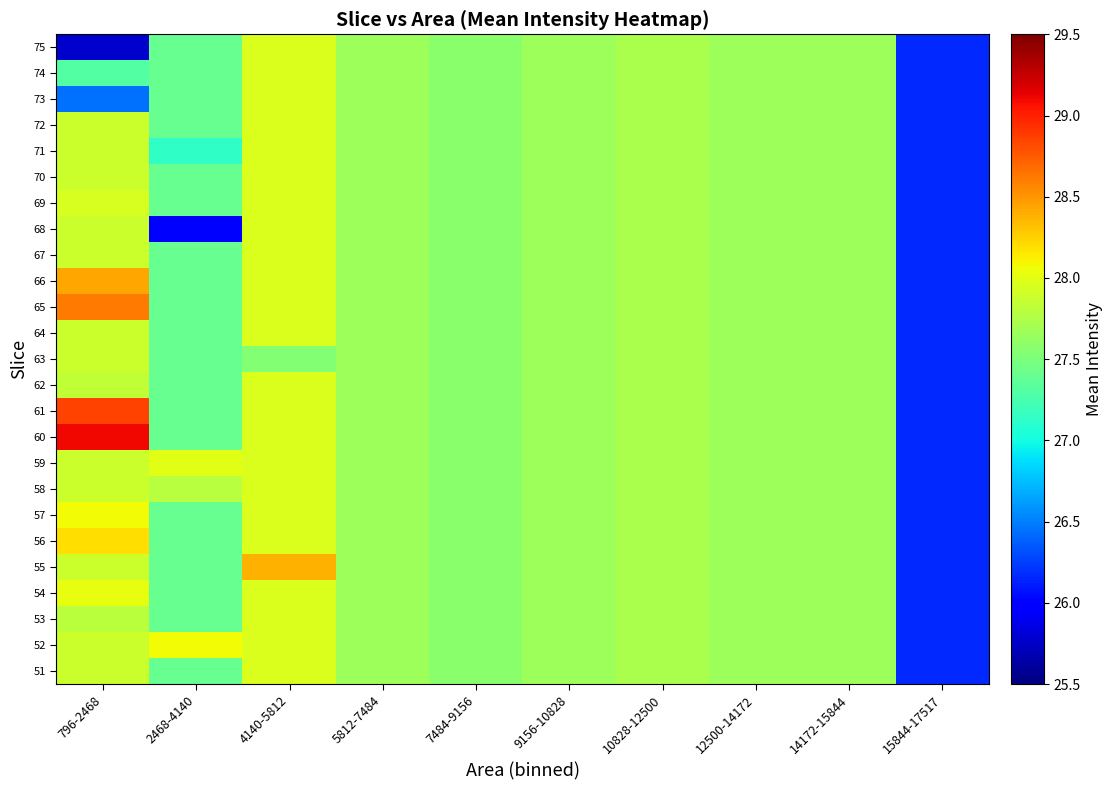

Rank the series at 5812-7484 from lowest to highest value.

51, 52, 53, 54, 55, 56, 57, 58, 59, 60, 61, 62, 63, 64, 65, 66, 67, 68, 69, 70, 71, 72, 73, 74, 75